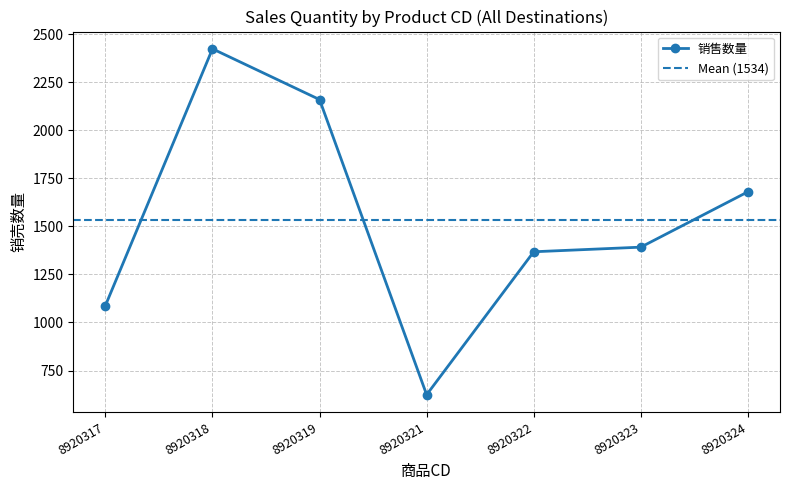

At which label is 销售数量 closest to 1524?

8920323